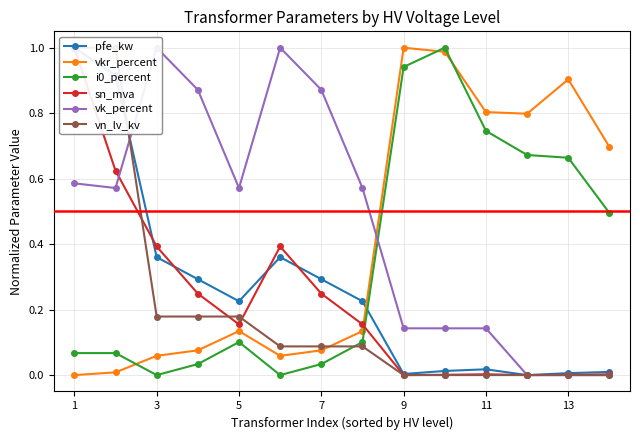

Reading left to right, transcribe all the data shown in this chart.

pfe_kw: 1.0	0.9	0.4	0.3	0.2	0.4	0.3	0.2	0.0	0.0	0.0	0.0	0.0	0.0
vkr_percent: 0.0	0.0	0.1	0.1	0.1	0.1	0.1	0.1	1.0	1.0	0.8	0.8	0.9	0.7
i0_percent: 0.1	0.1	0.0	0.0	0.1	0.0	0.0	0.1	0.9	1.0	0.7	0.7	0.7	0.5
sn_mva: 1.0	0.6	0.4	0.2	0.2	0.4	0.2	0.2	0.0	0.0	0.0	0.0	0.0	0.0
vk_percent: 0.6	0.6	1.0	0.9	0.6	1.0	0.9	0.6	0.1	0.1	0.1	0.0	0.0	0.0
vn_lv_kv: 1.0	1.0	0.2	0.2	0.2	0.1	0.1	0.1	0.0	0.0	0.0	0.0	0.0	0.0